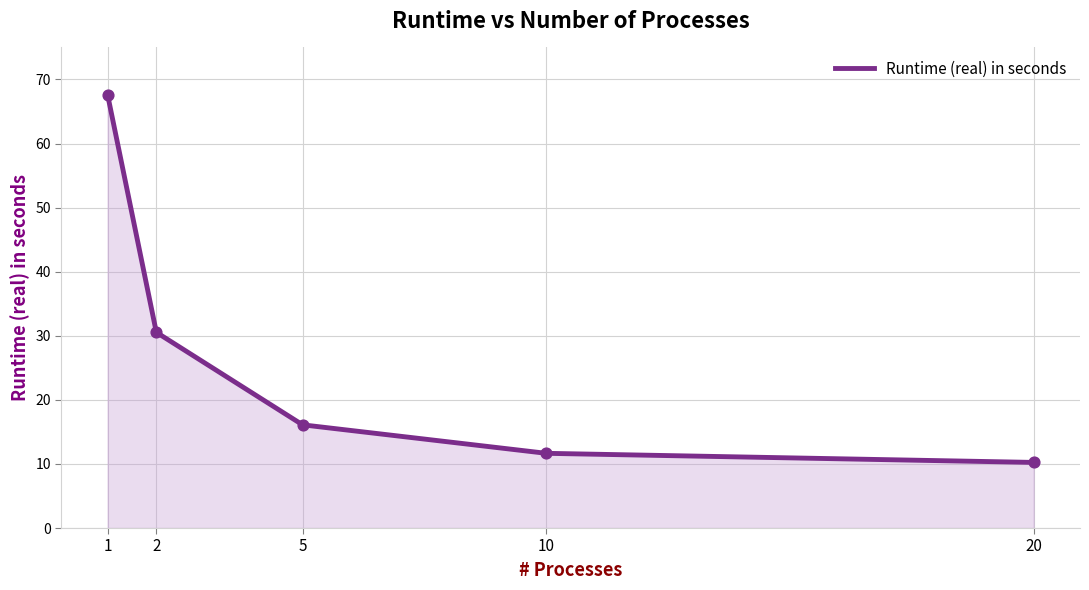

Between 10 and 5, which is larger?

5